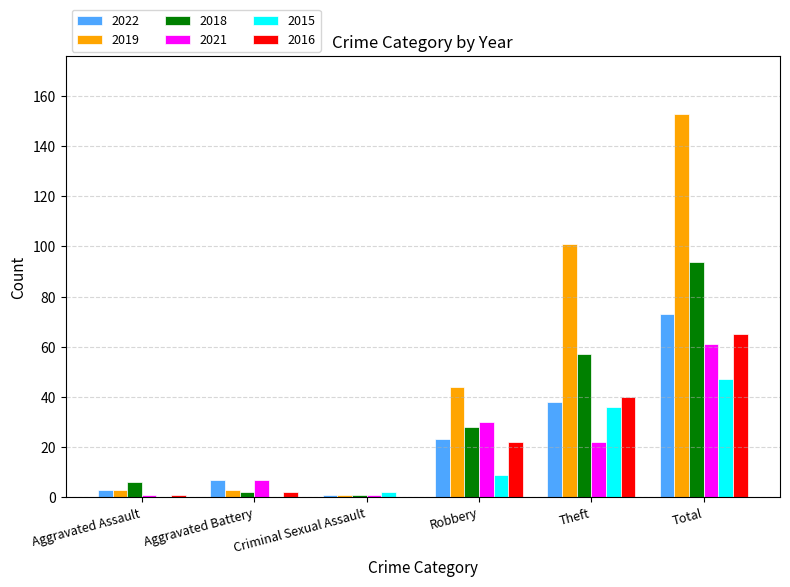

What is the sum of all 2015 values?

94